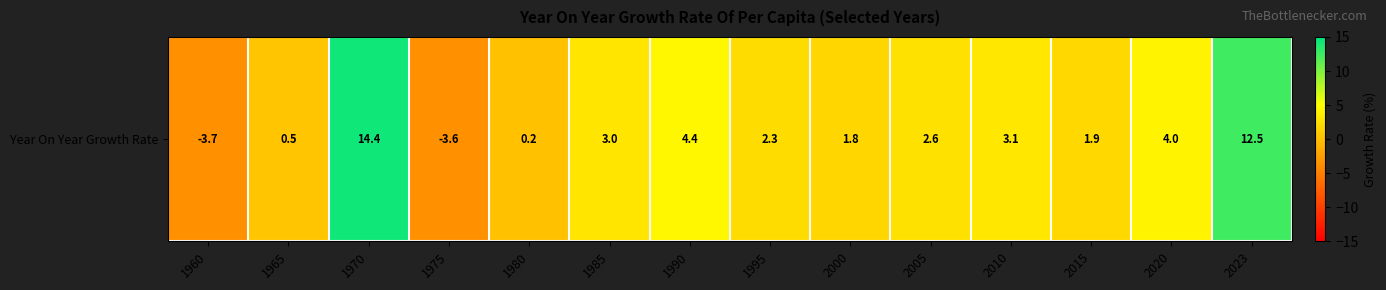

The value at 2015 is 2.7. True or false?

False